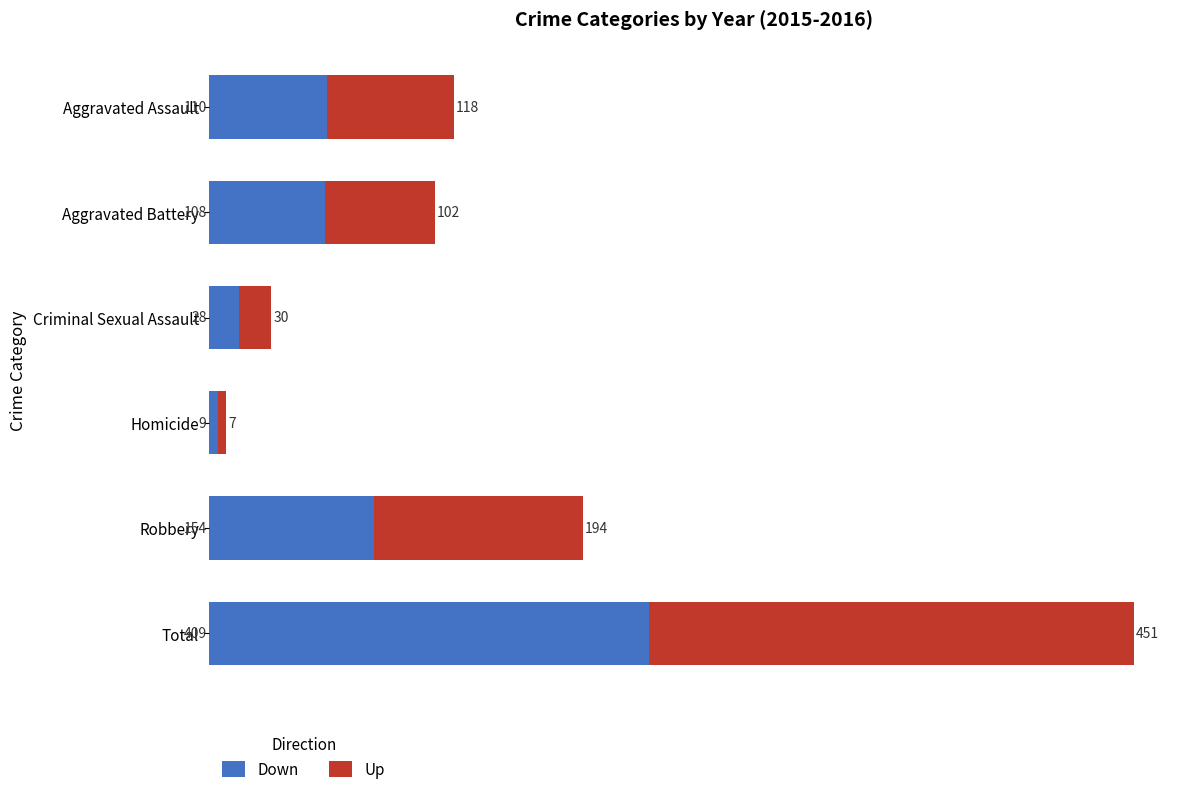

True or false: Down has a value of 108 at Aggravated Battery.

True